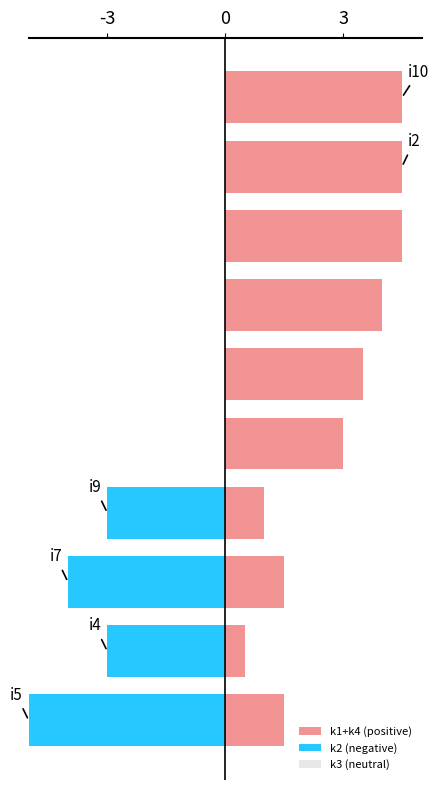

List the series in order of their overall mean, highest first.

k1+k4 (positive), k3 (neutral), k2 (negative)